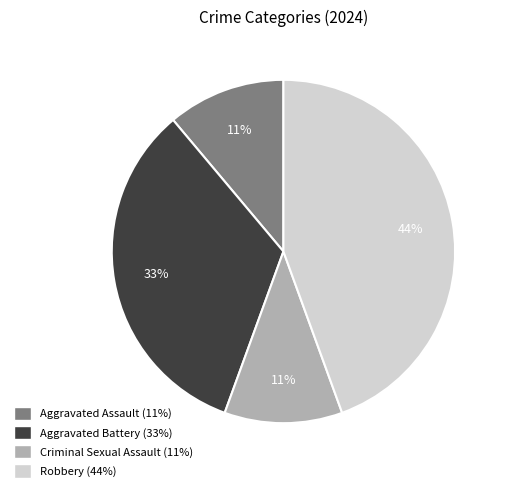

Which slice is the largest?

Robbery